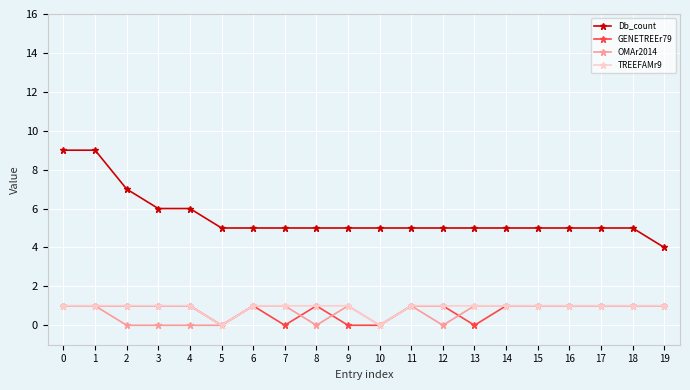

What is the sum of the GENETREEr79 values at 2 and 9?

1